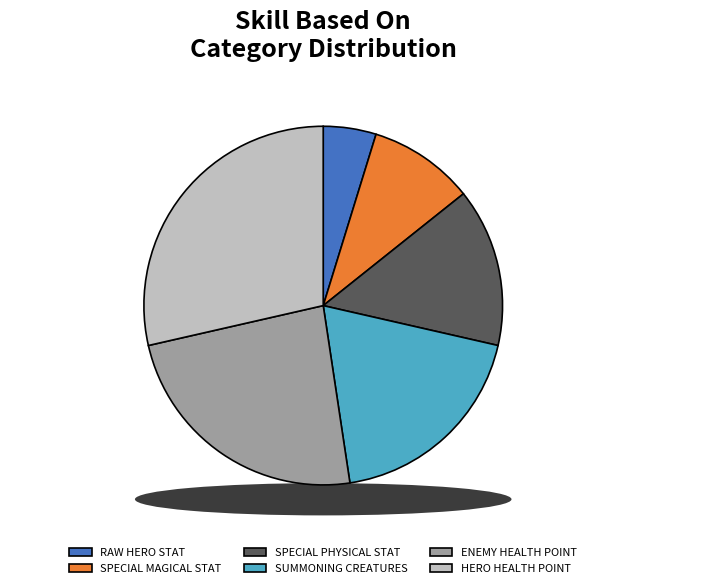

Which category has the smallest portion of the pie?

RAW HERO STAT